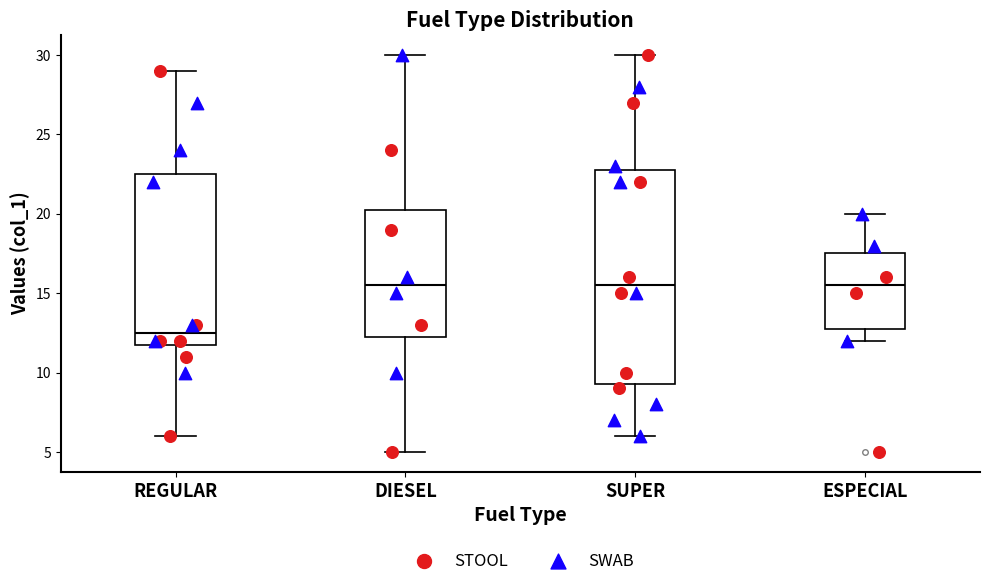

Which box's median line is the lowest?

REGULAR